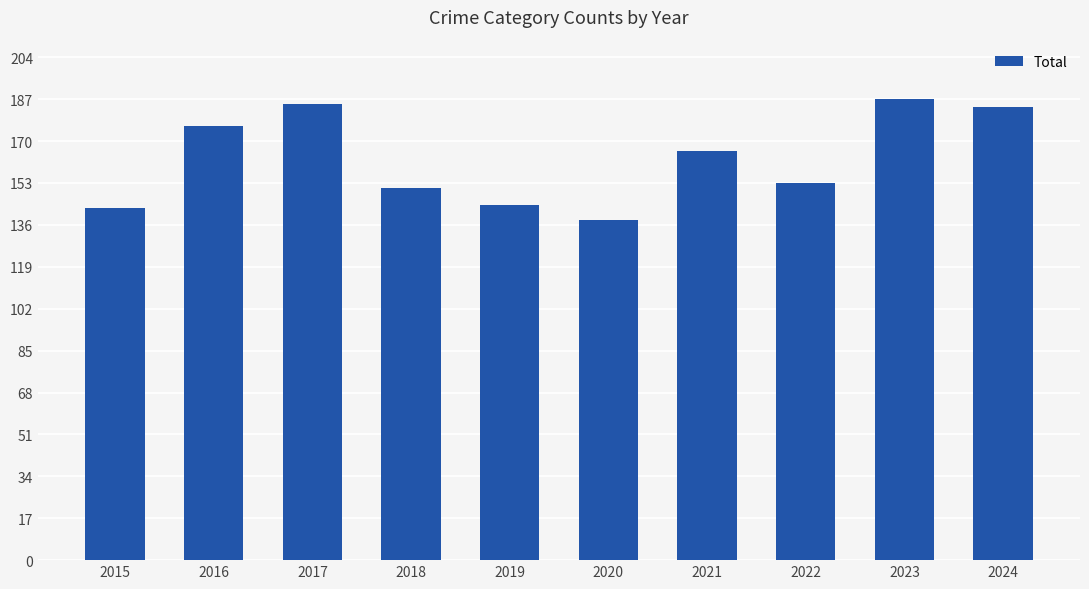

What is the smallest value displayed?

138